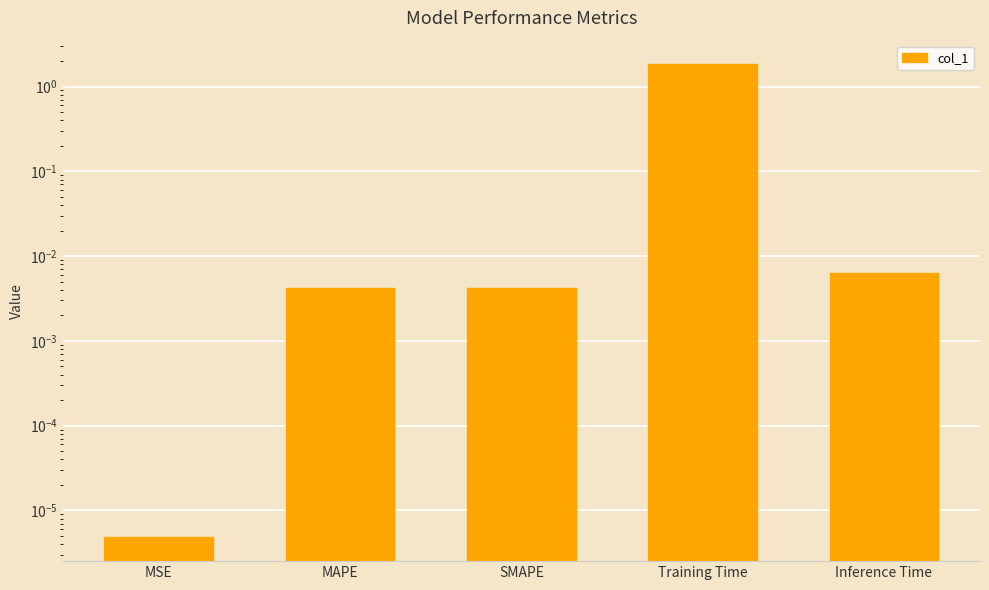

What position from the left is Inference Time?

5